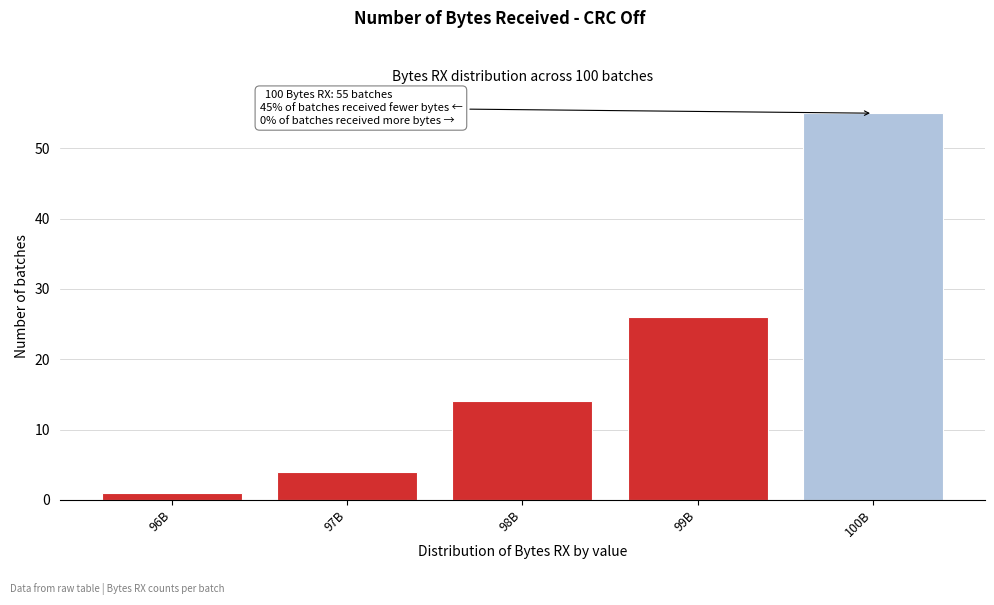

Reading right to left, transcribe all the data shown in this chart.

55	26	14	4	1